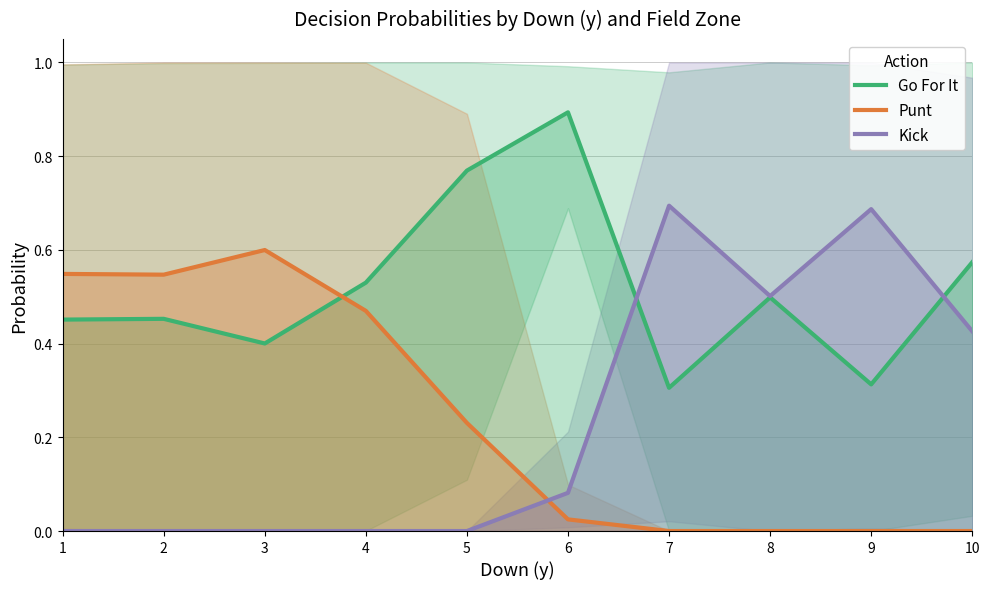

How many intersections are there between Kick and Punt?

1